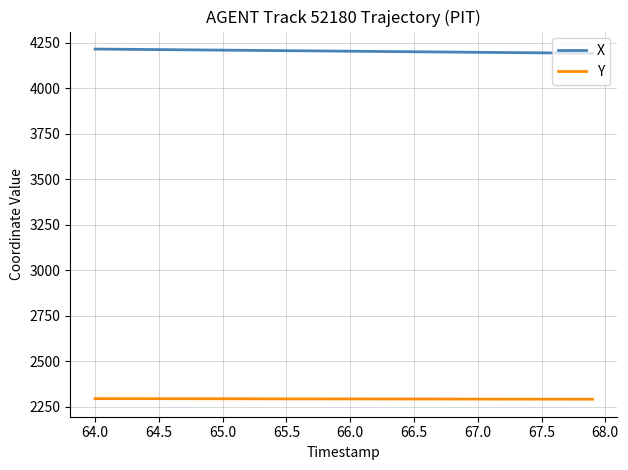

What is the difference between the second highest and minimum values in the Y series?

3.2